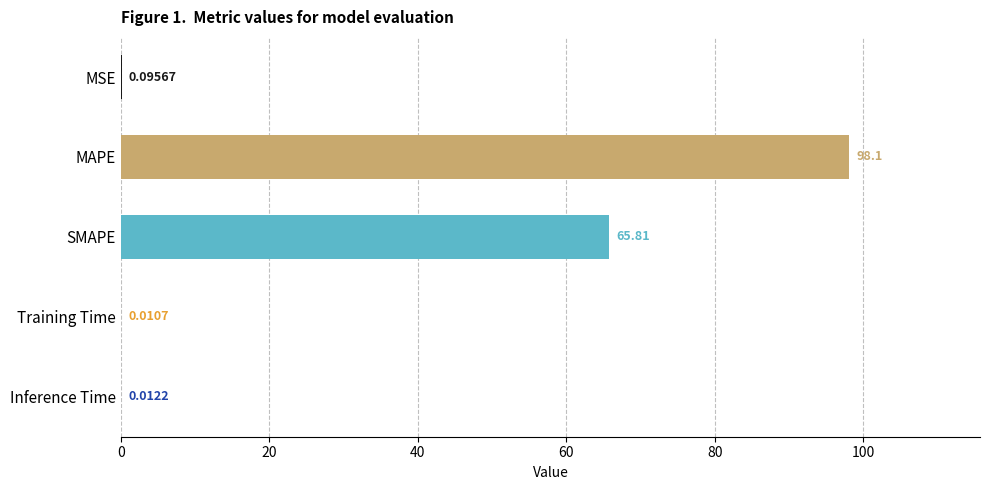

At which category does the chart reach its peak across all series?

MAPE